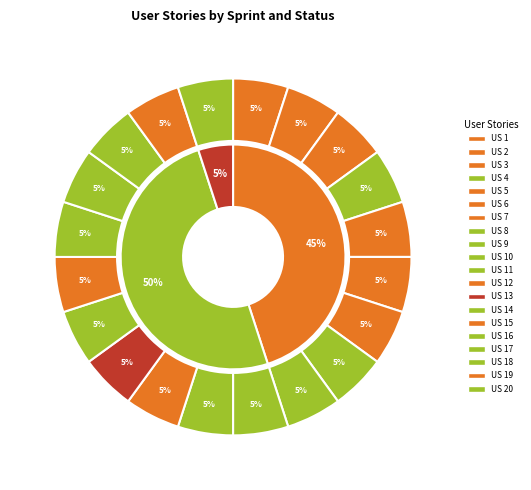

Does US 10 account for over 50% of the chart?

No